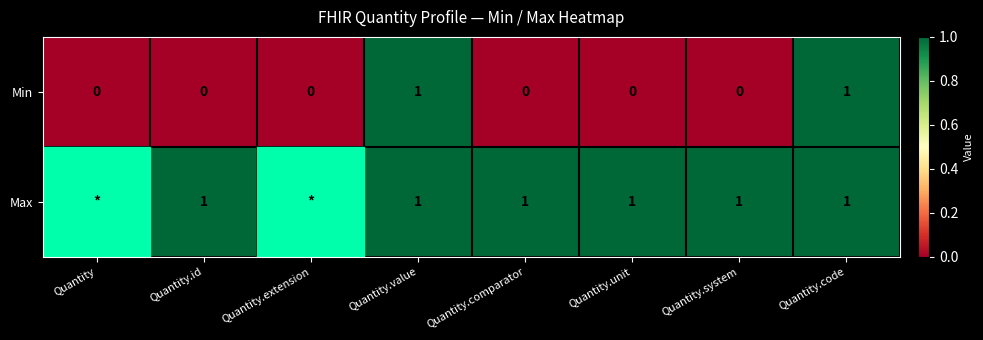

How many Min values are between 0 and 1?

8